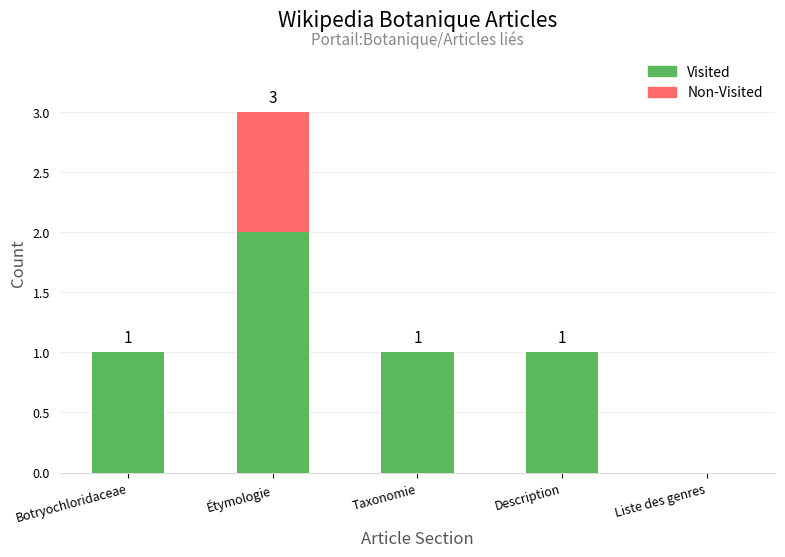

Reading left to right, list the values for the Visited series.

Botryochloridaceae=1	Étymologie=2	Taxonomie=1	Description=1	Liste des genres=0